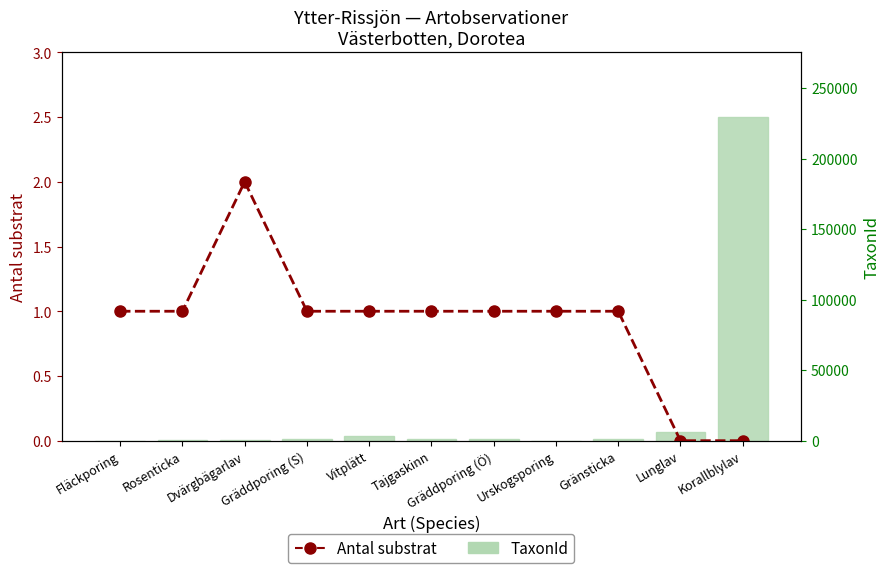

Count the number of data series in this chart.

2